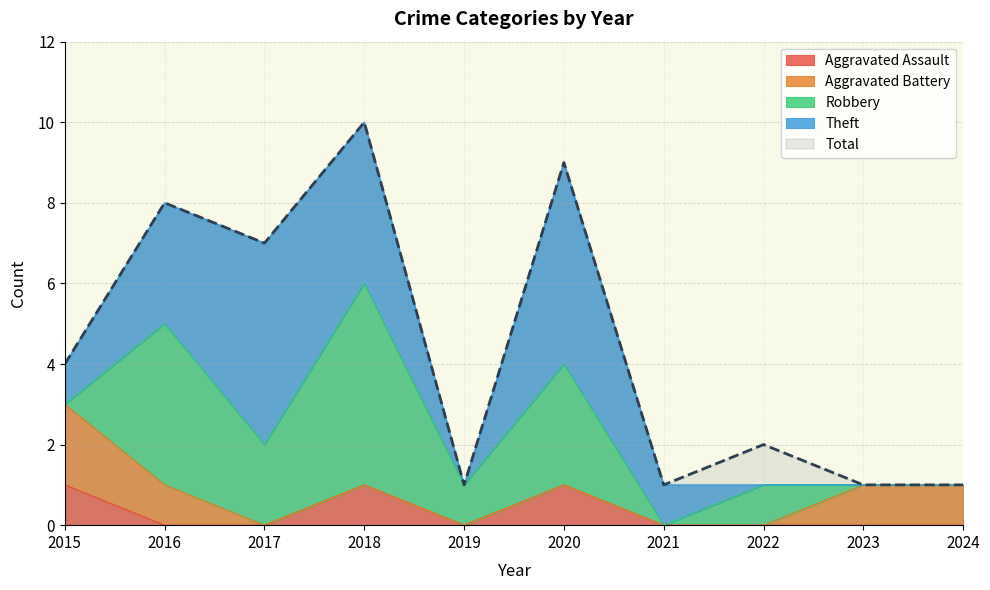

The value of Aggravated Assault at 2024 is 0. True or false?

True